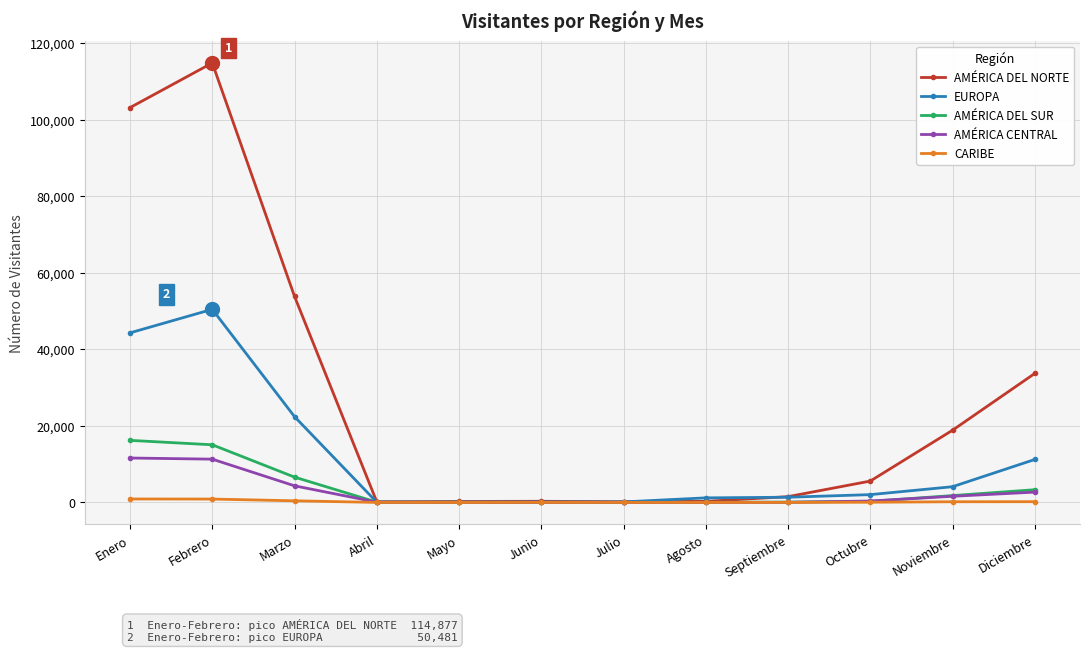

How many distinct data groups are displayed?

5